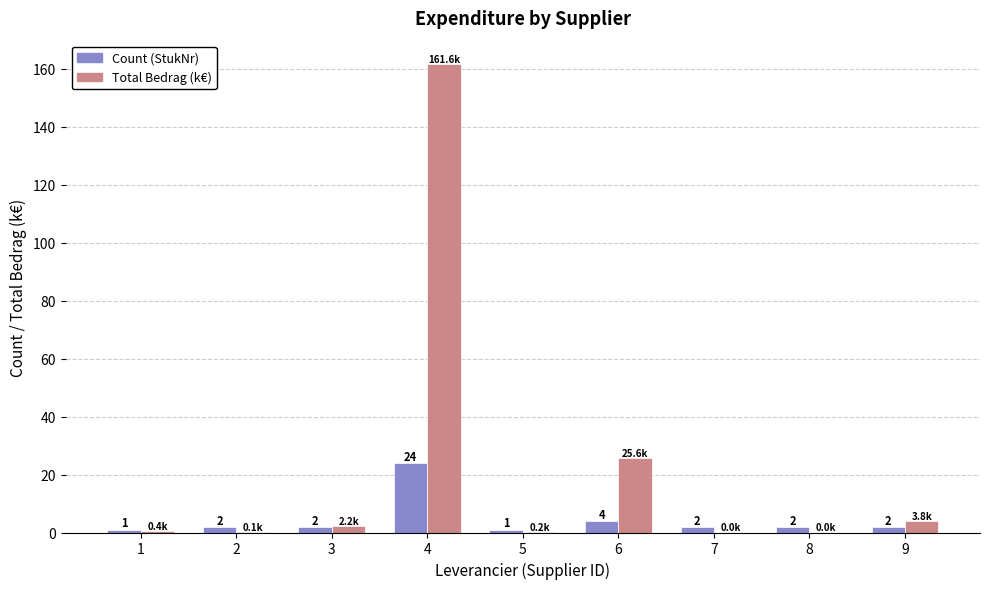

Count the number of categories in the chart.

9